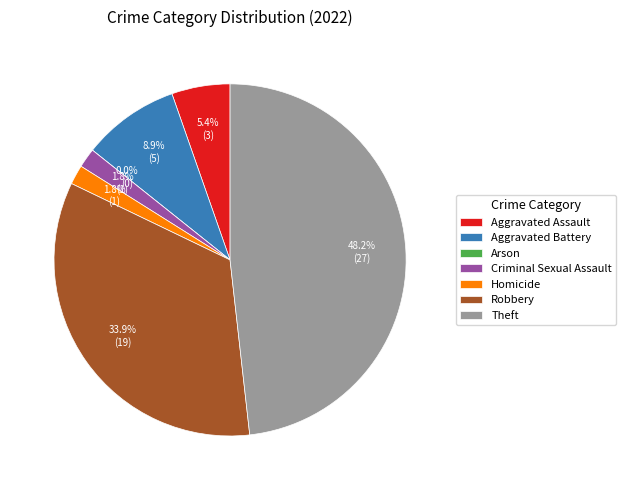

Is there a majority slice in this chart?

No